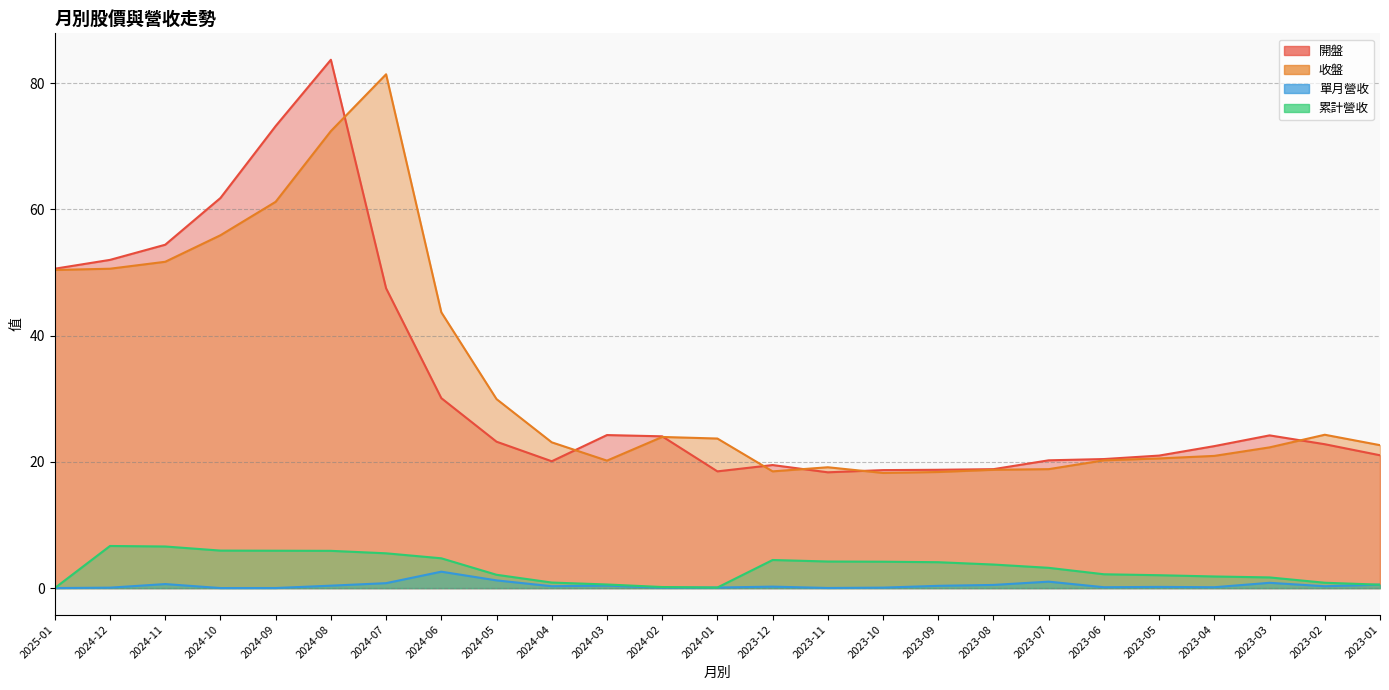

What are all the series names shown in the legend?

開盤, 收盤, 單月營收, 累計營收